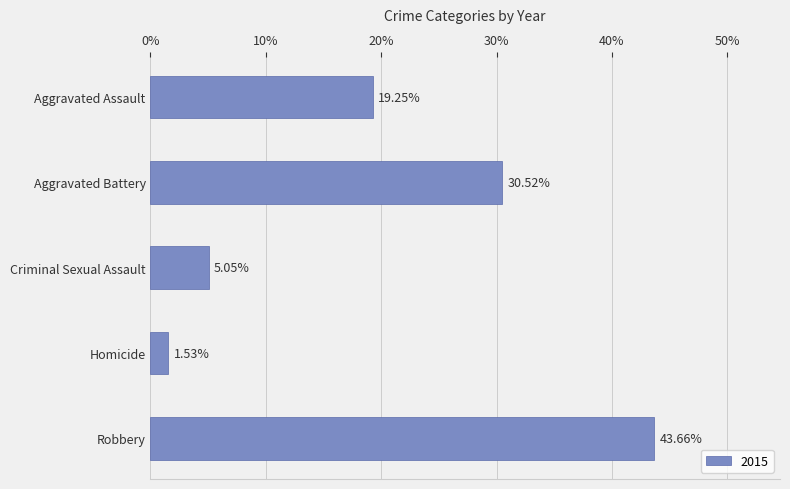

Are the bars horizontal?

Yes